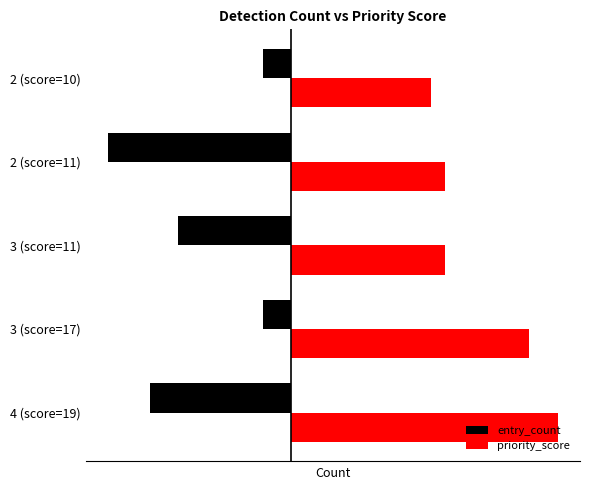

Rank the series by their maximum value, from highest to lowest.

priority_score, entry_count